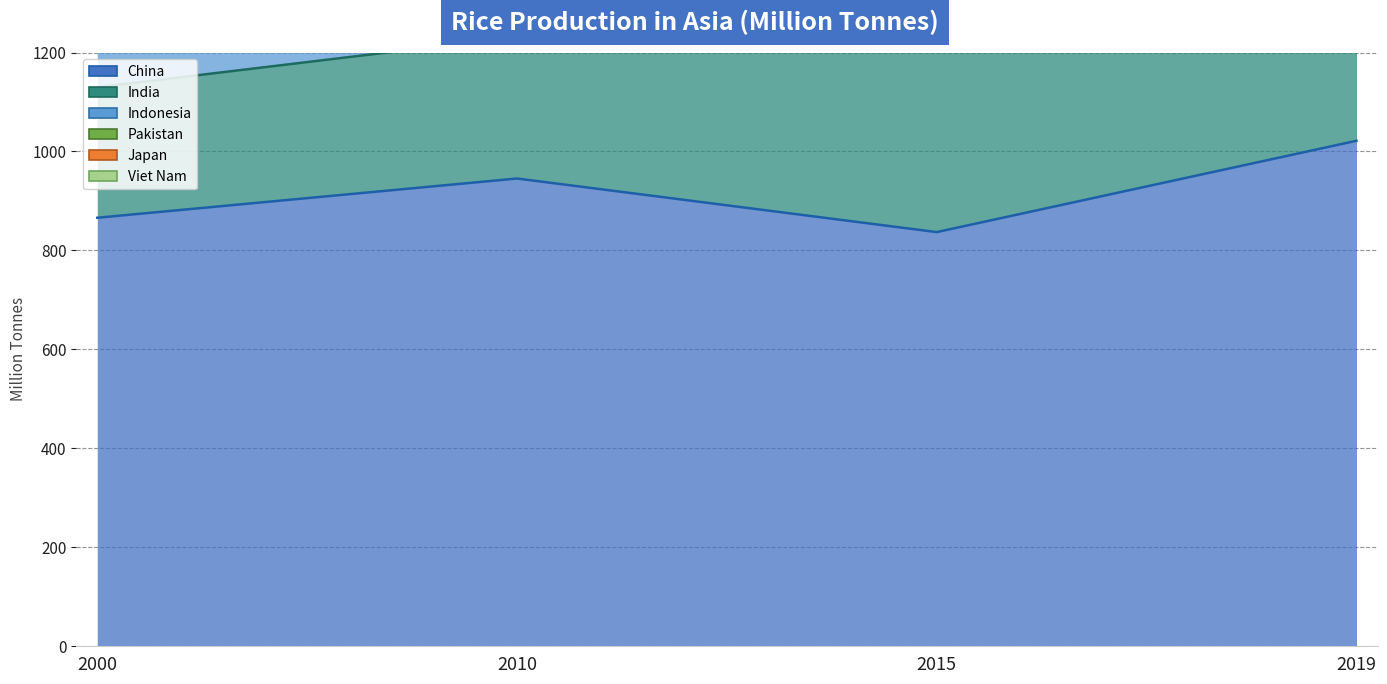

How many distinct data groups are displayed?

6